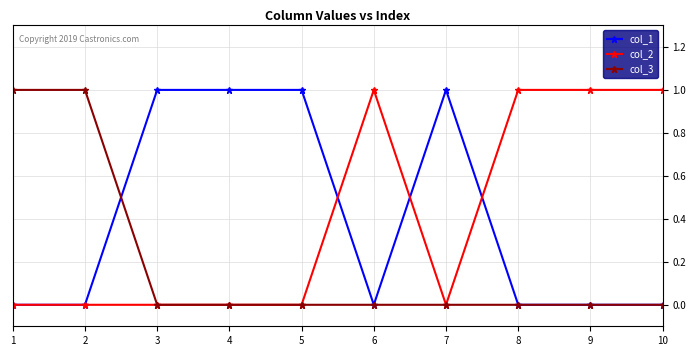

What is the value of the col_3 point at the 2nd from the left?

1